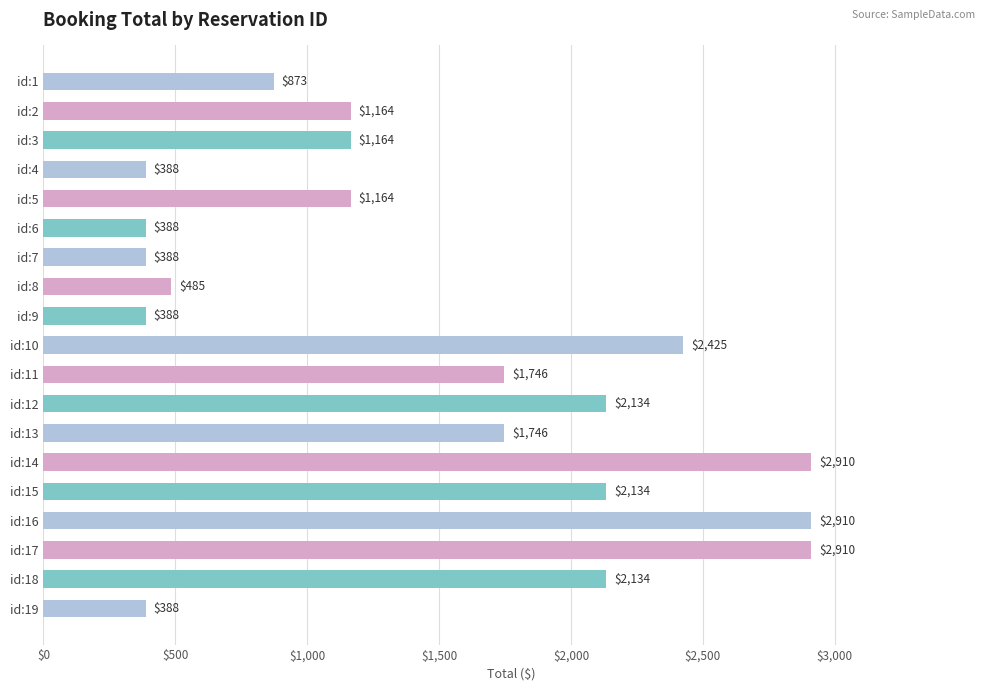

What is the difference between the maximum and minimum values?

2522